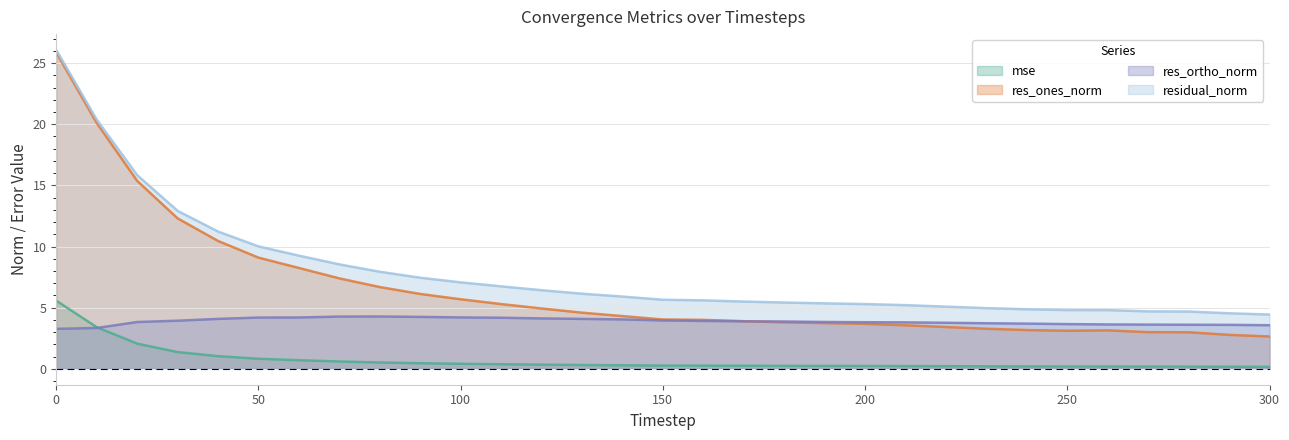

In res_ones_norm, how many points are higher than both neighbors (excluding endpoints)?

1